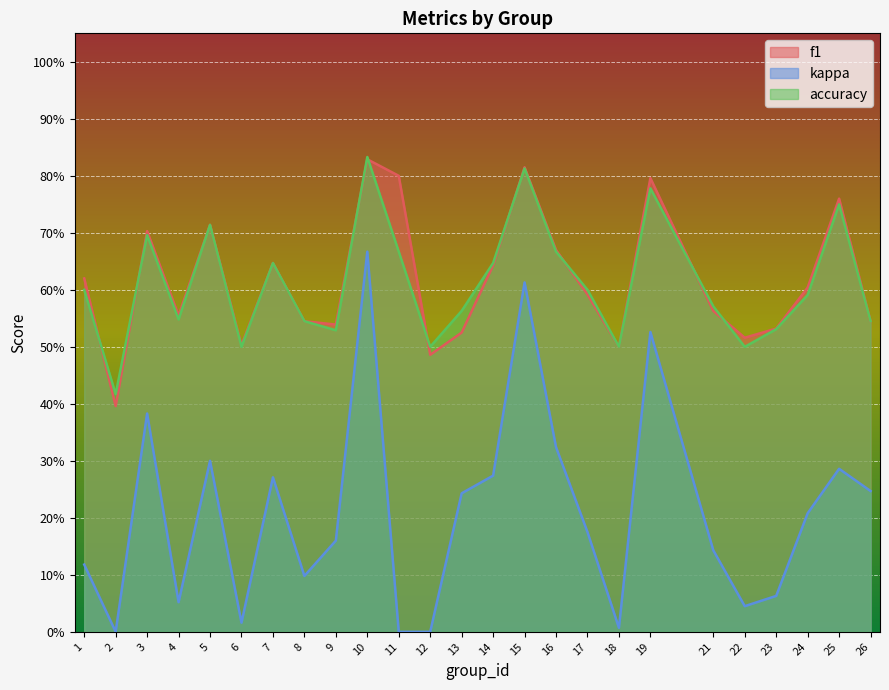

Count the accuracy values in the range 0 to 1.

25